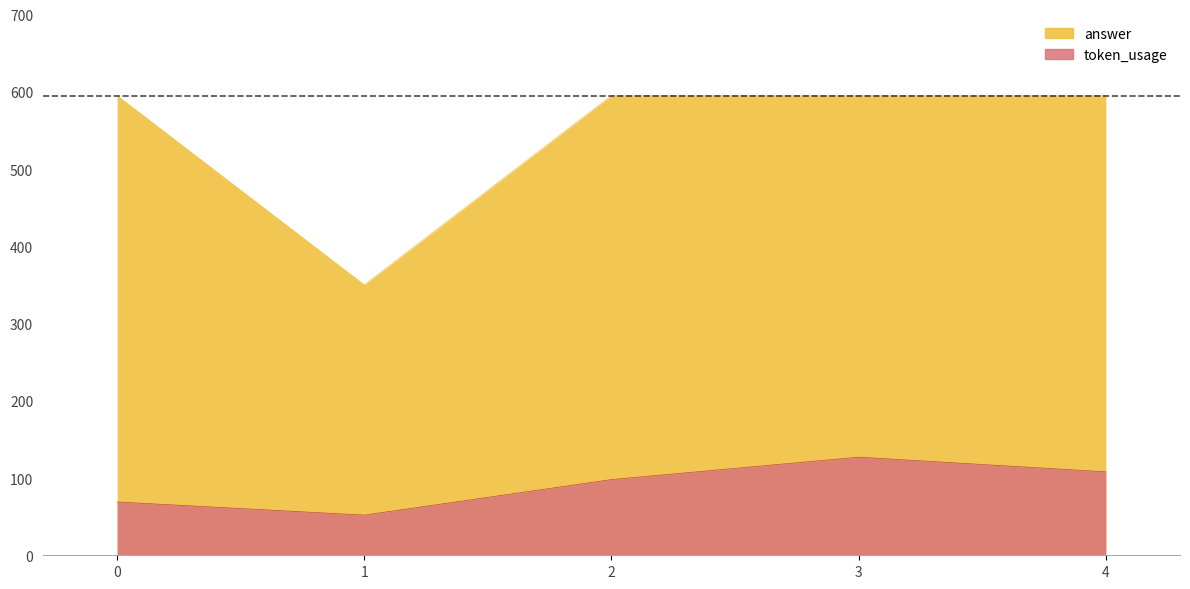

How many lines are shown in the chart?

2